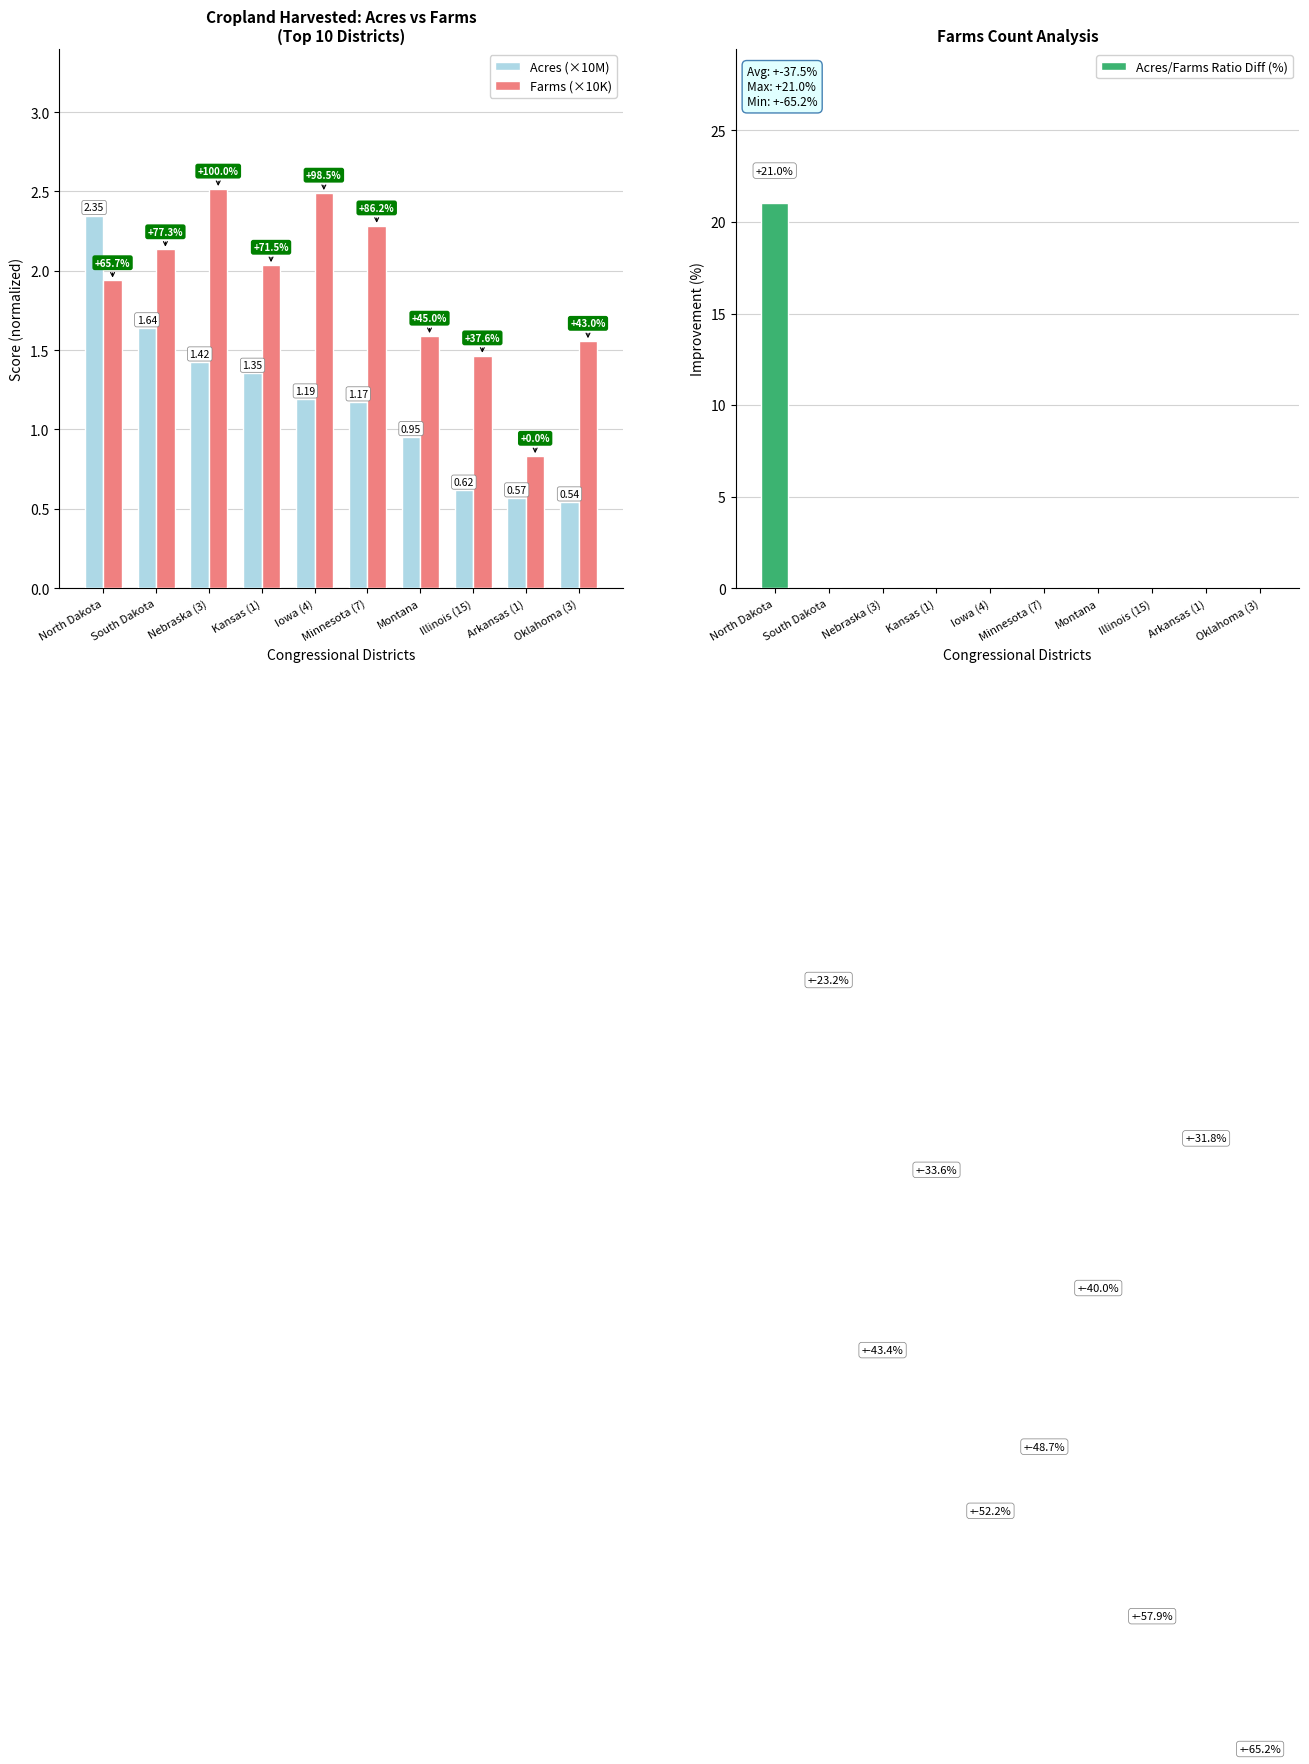

Reading left to right, what are all the values shown in this chart?

Acres (×10M): 2.3	1.6	1.4	1.4	1.2	1.2	1.0	0.6	0.6	0.5
Farms (×10K): 1.9	2.1	2.5	2.0	2.5	2.3	1.6	1.5	0.8	1.6
Acres/Farms Ratio Diff (%): 21.0	-23.2	-43.4	-33.6	-52.2	-48.7	-40.0	-57.9	-31.8	-65.2